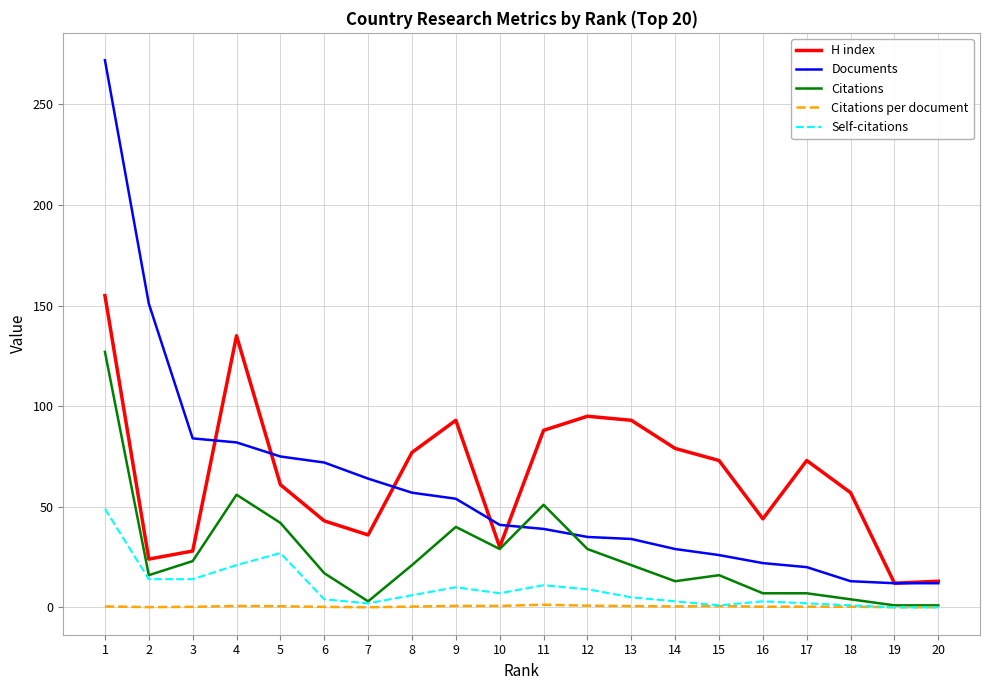

What is the difference between the maximum and second lowest values in the Self-citations series?

49.0